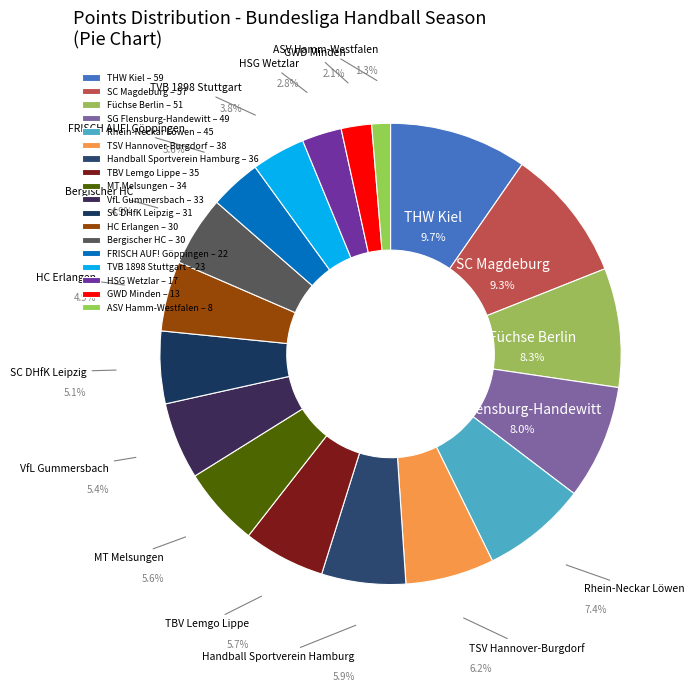

How much of the chart is everything except THW Kiel?

90.3%